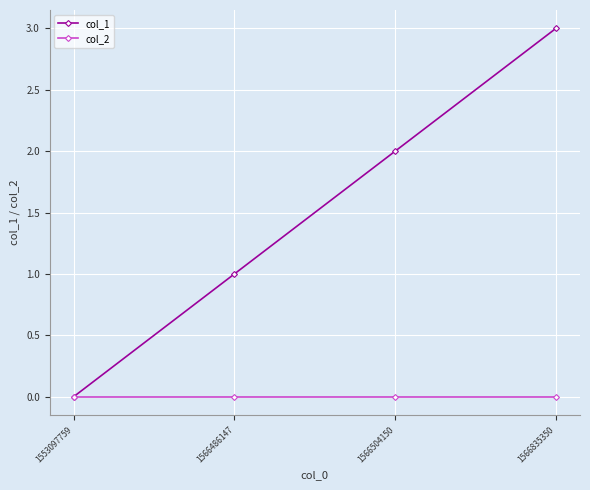

List the labels in order of col_1 value, largest first.

1566835350, 1566504150, 1566486147, 1553097759